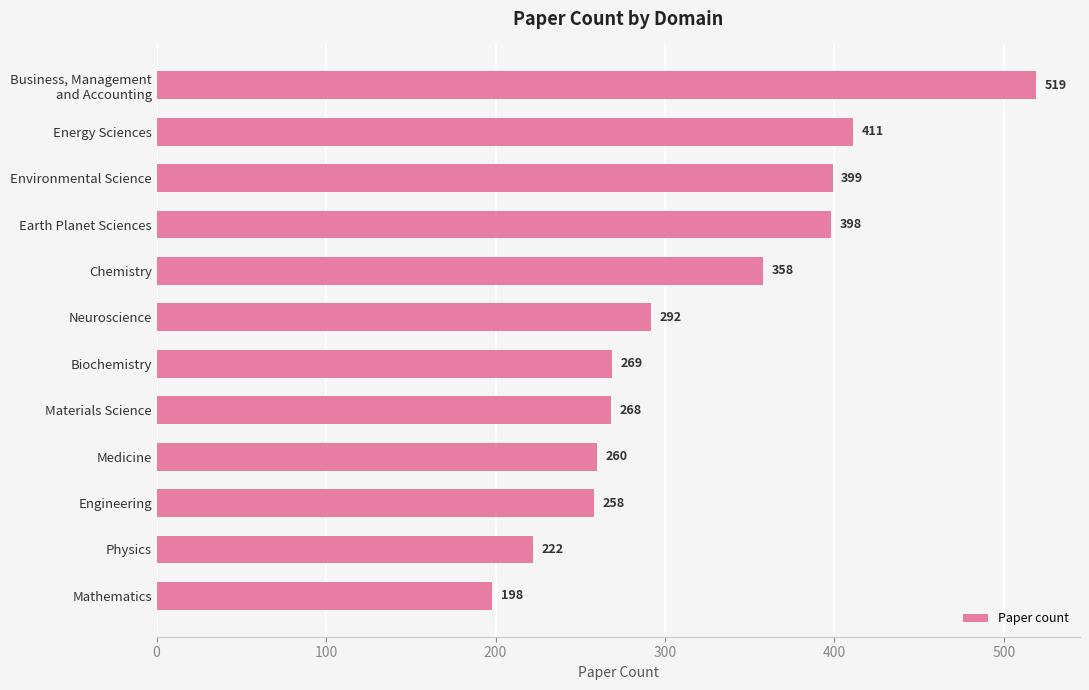

What is the ratio of the value at Mathematics to the value at Earth Planet Sciences?

0.5